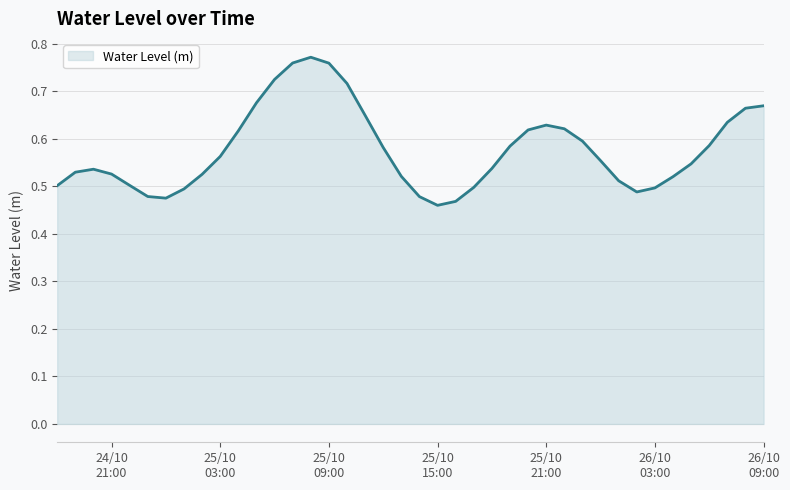

What is the maximum value shown in the chart?

0.8